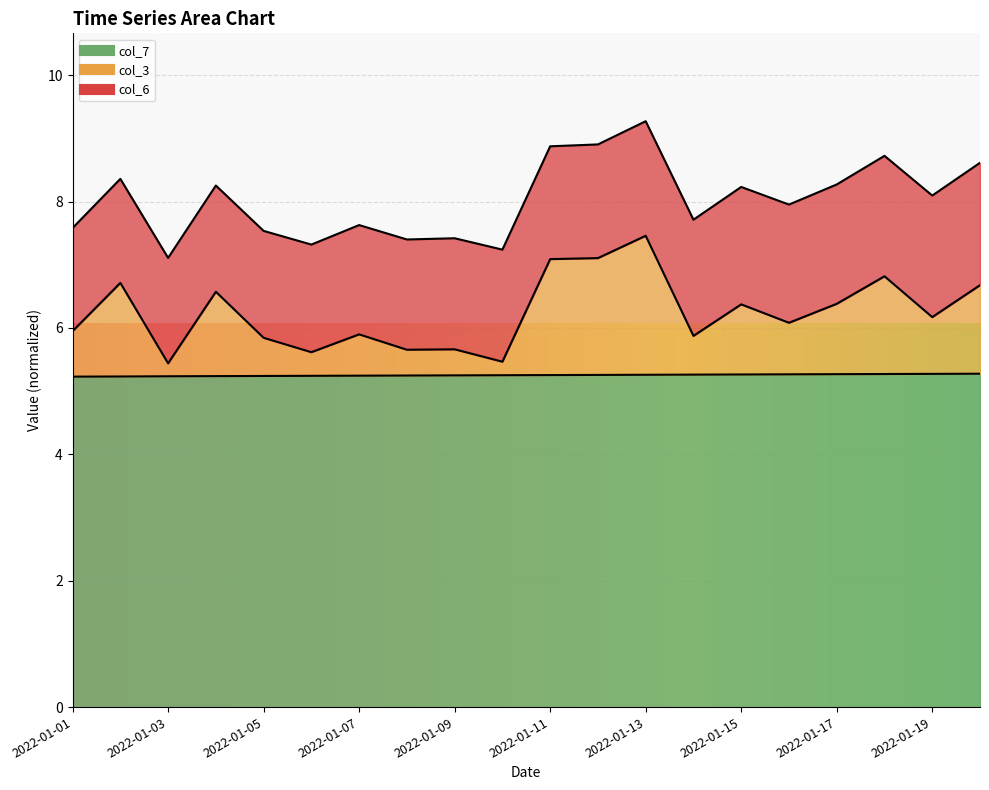

Does the chart display data point markers on the line(s)?

No